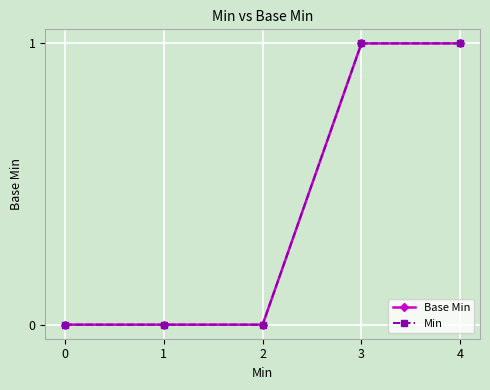

The value of Base Min at 1 is -1. True or false?

False